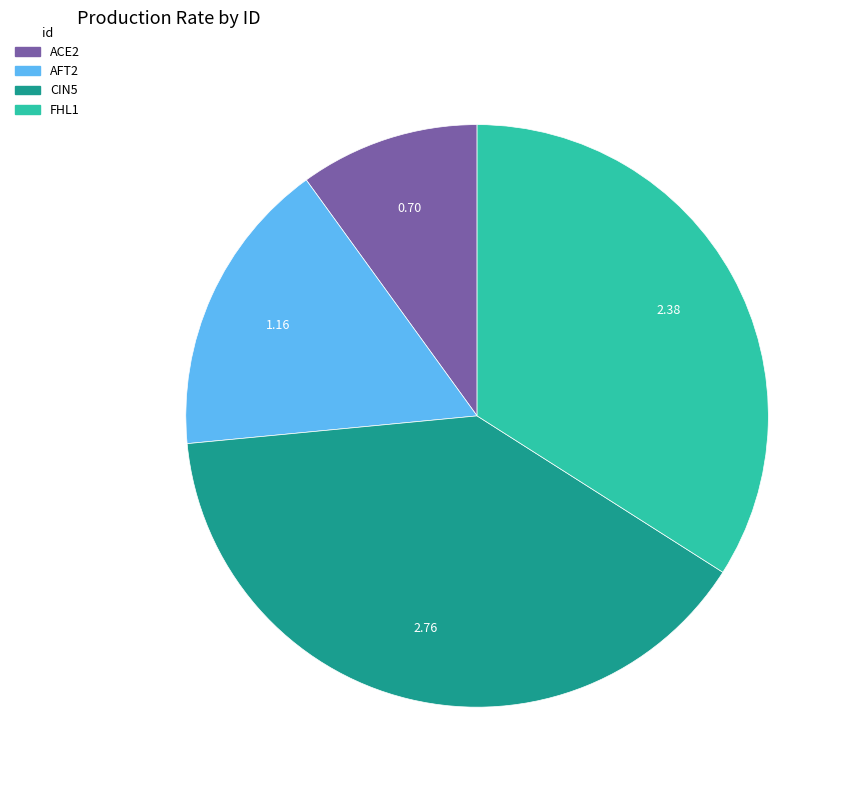

How many segments does this pie chart have?

4